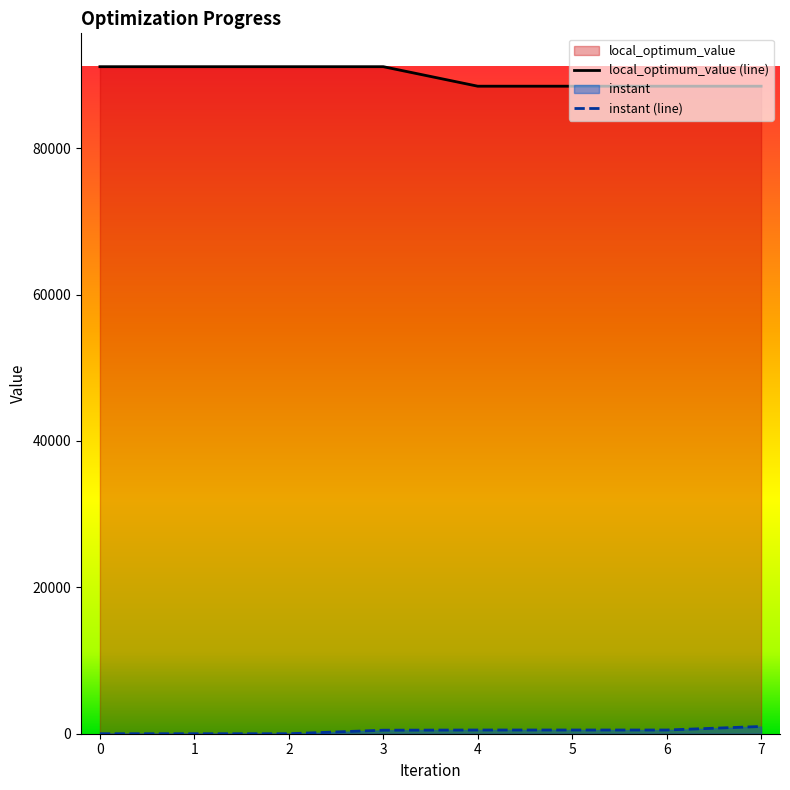

What is the value of the local_optimum_value point at the 7th from the left?

88474.0